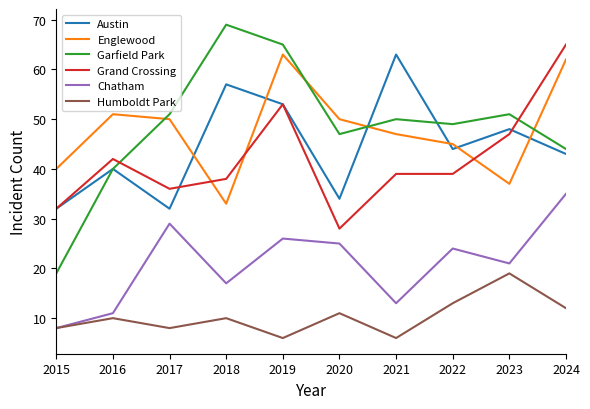

True or false: Englewood and Chatham cross at least once.

False